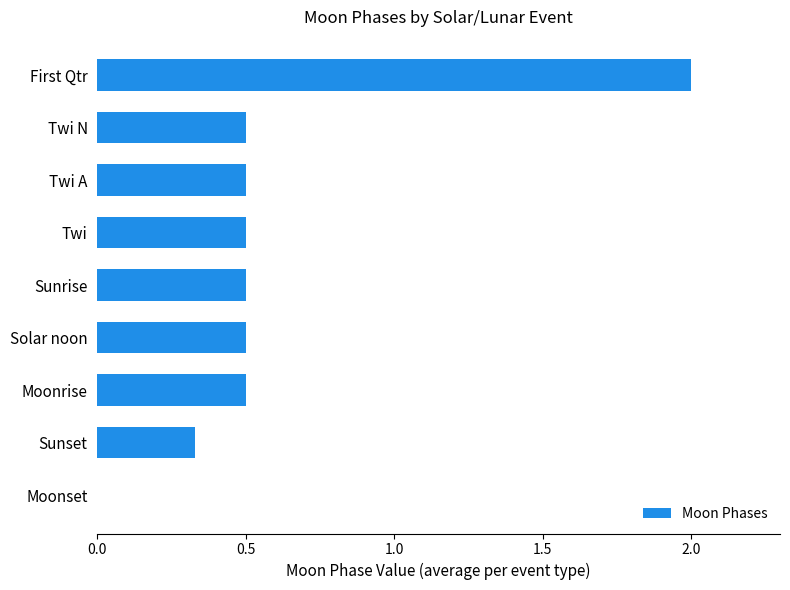

True or false: the data shows 3.6 at First Qtr.

False